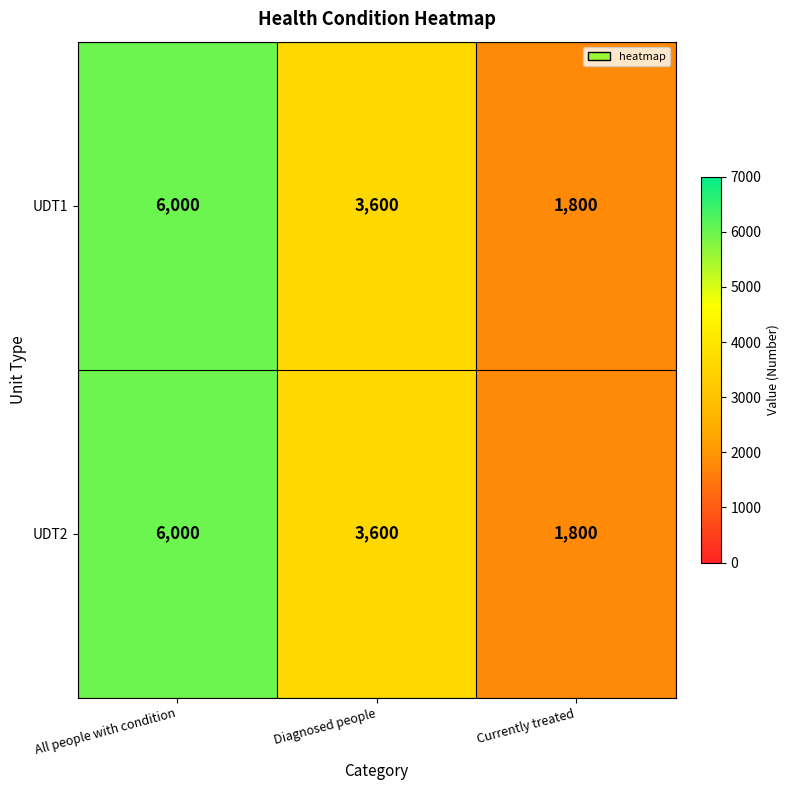

Rank the categories by UDT1 value from highest to lowest.

All people with condition, Diagnosed people, Currently treated